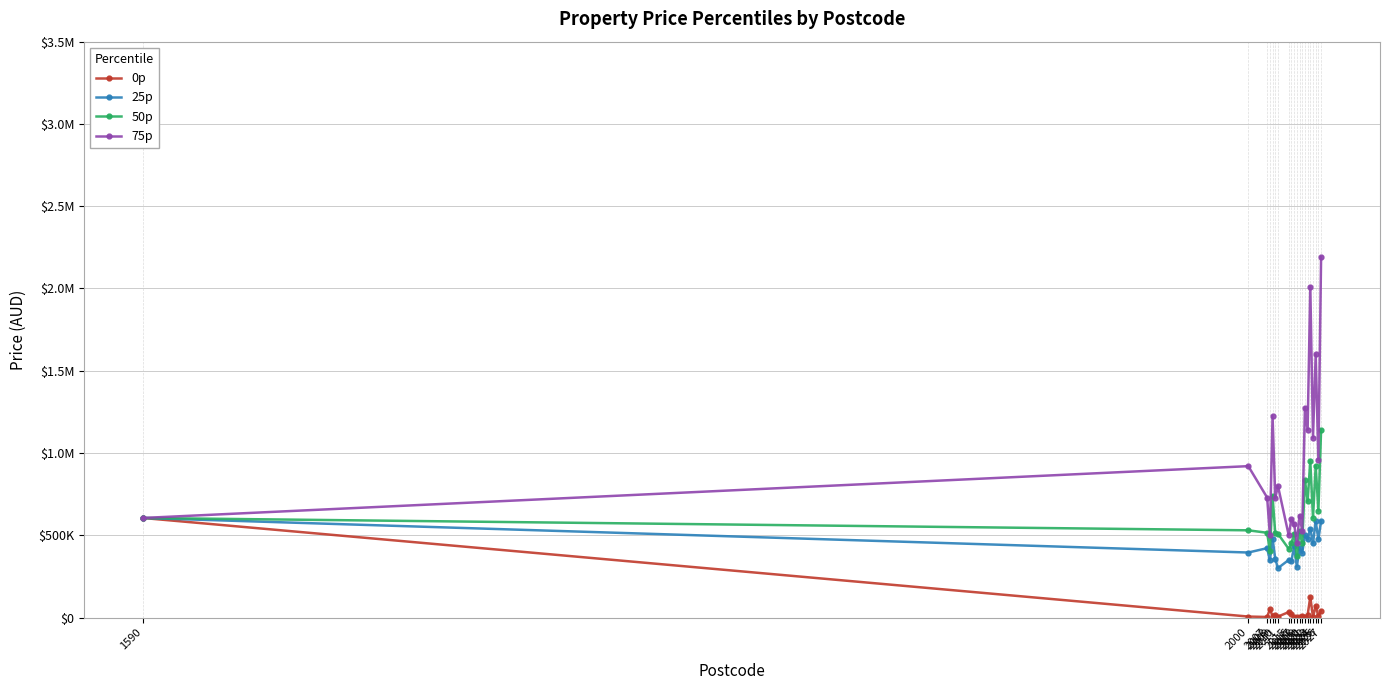

What are all the series names shown in the legend?

0p, 25p, 50p, 75p